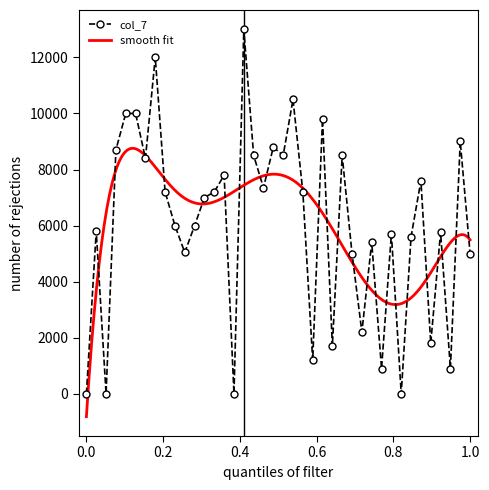

At how many categories does at least one series exceed 6004?

22